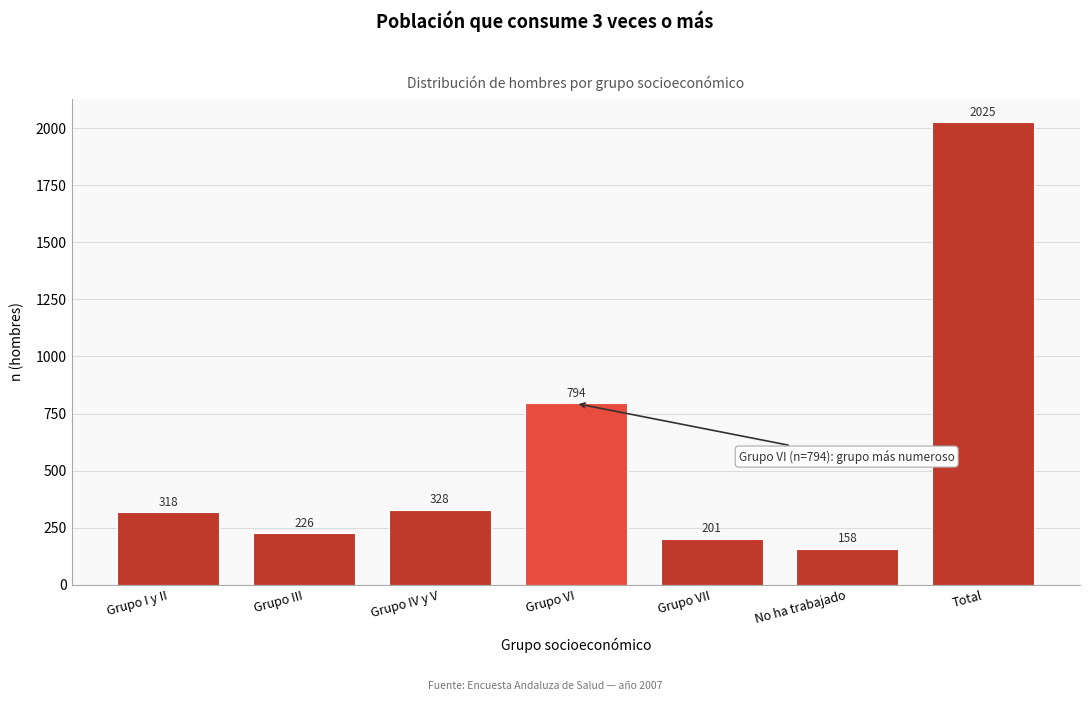

Reading right to left, transcribe all the data shown in this chart.

Total=2025	No ha trabajado=158	Grupo VII=201	Grupo VI=794	Grupo IV y V=328	Grupo III=226	Grupo I y II=318